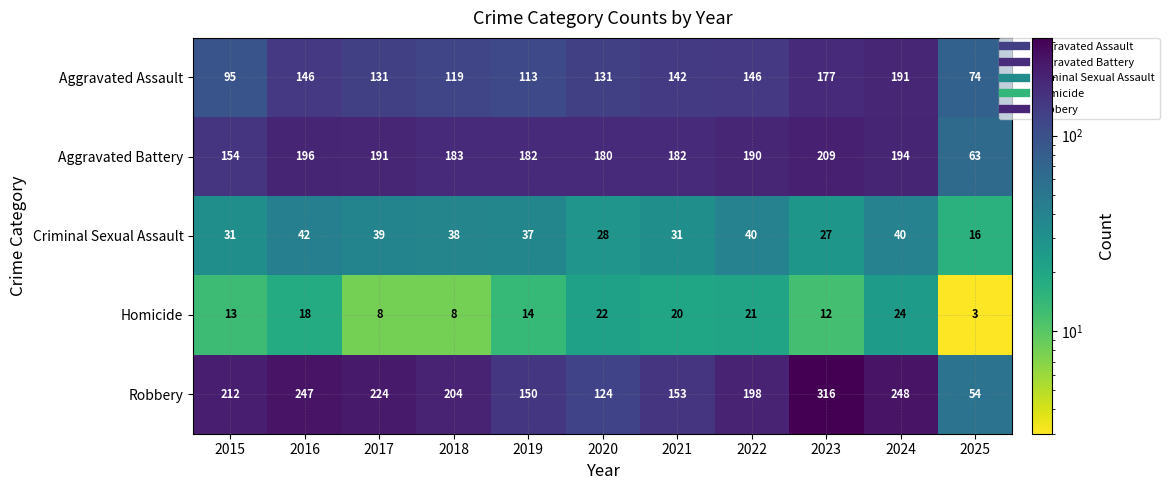

Which series has the largest total across all categories?

Robbery